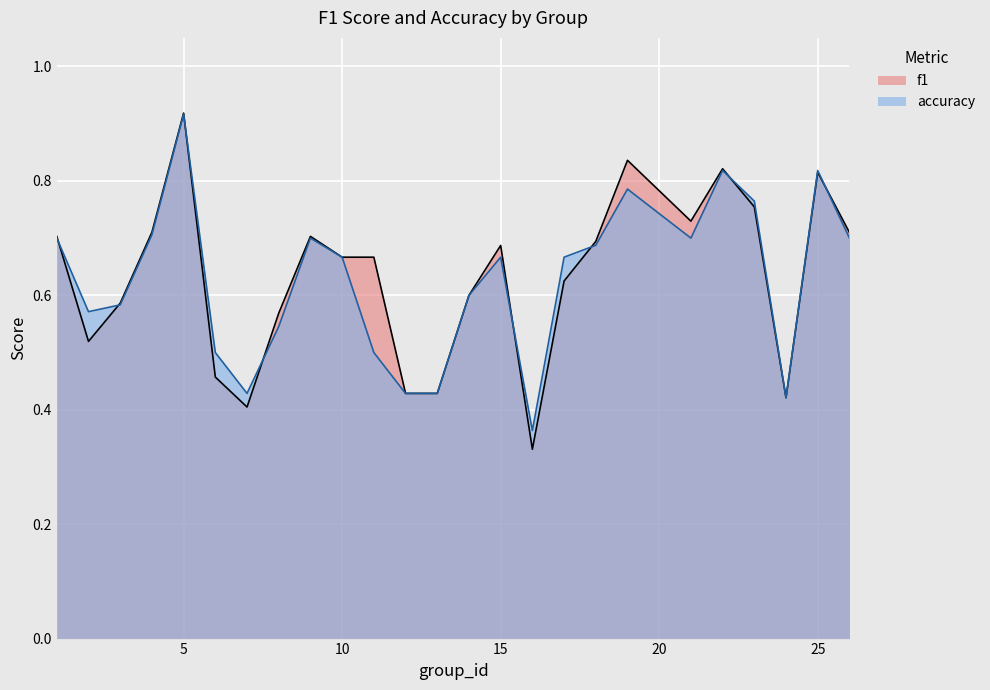

At which category does accuracy reach its first local peak?

5